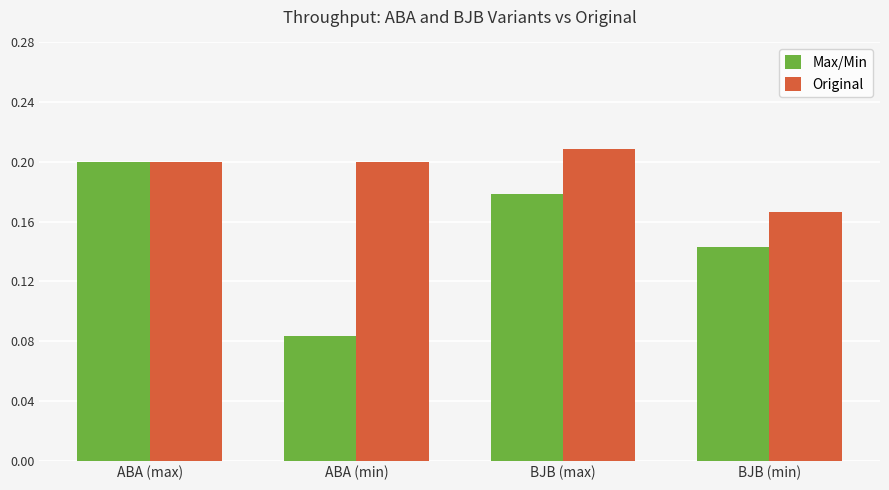

Which series has the largest total across all categories?

Original